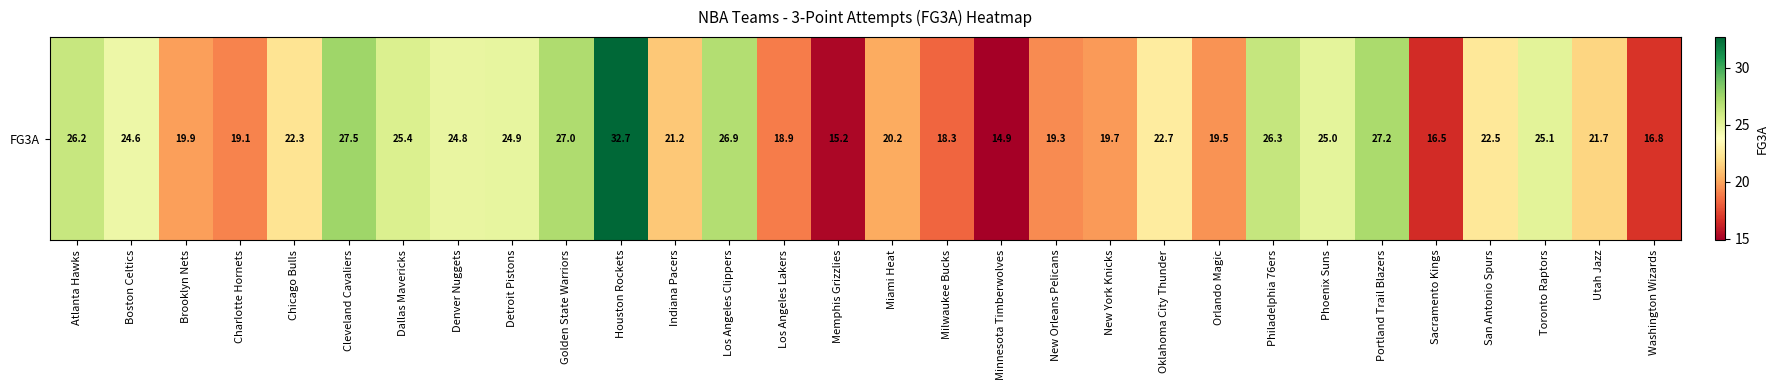

What is the difference between the maximum and minimum values?

17.8